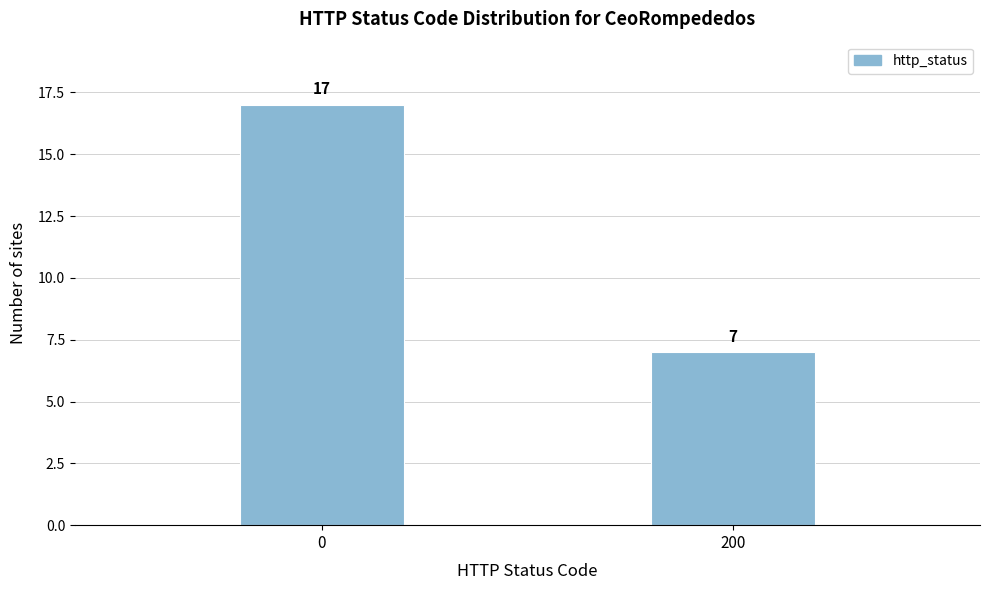

Reading left to right, what are all the values shown in this chart?

17	7